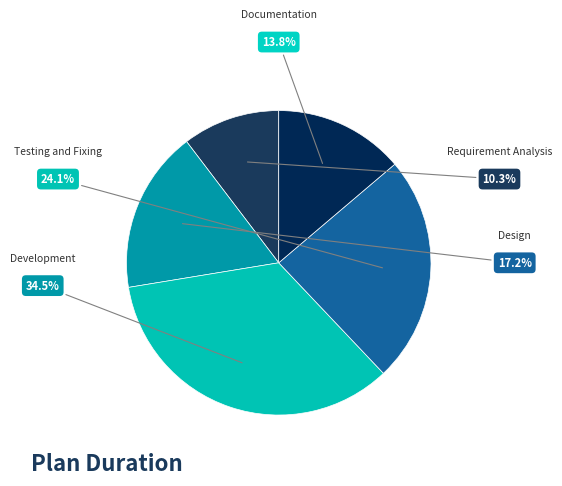

Is there any slice that represents more than half of the pie?

No